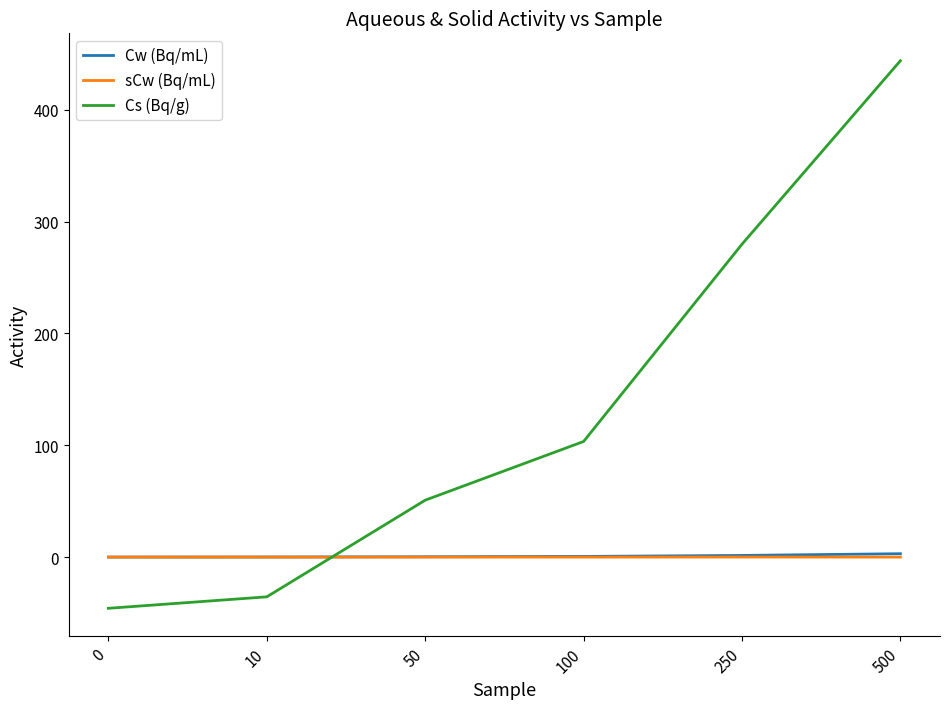

How many times do Cw (Bq/mL) and Cs (Bq/g) cross each other?

1